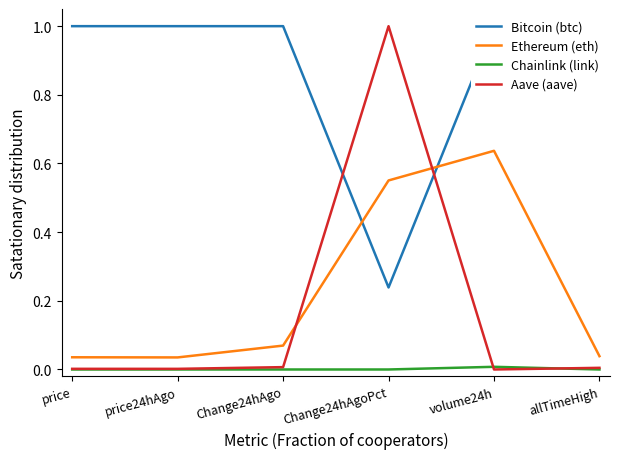

What is the difference between the Ethereum (eth) values at volume24h and allTimeHigh?

0.6